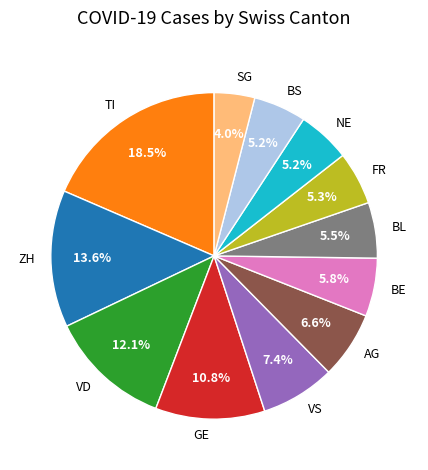

What portion of the pie excludes BS?

94.8%